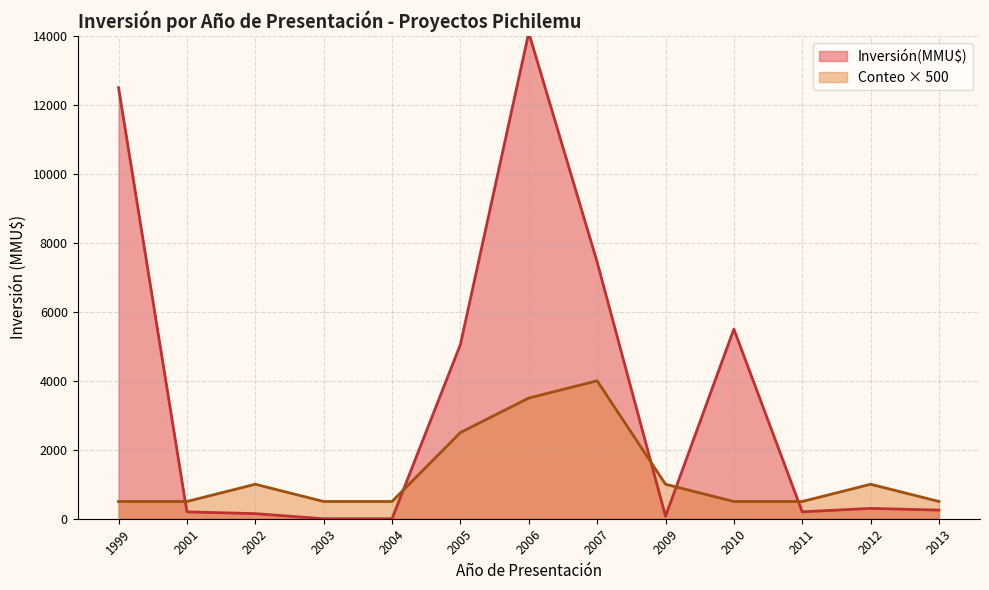

Is it true that Inversión(MMU$) equals 297 at 2007?

False